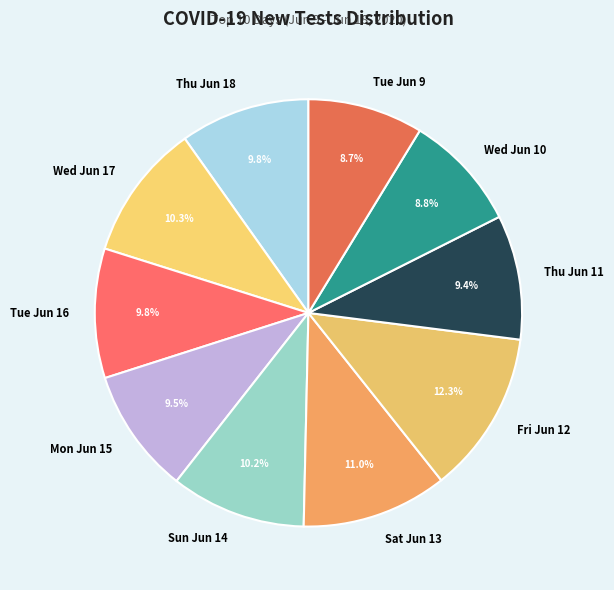

Is there a majority slice in this chart?

No